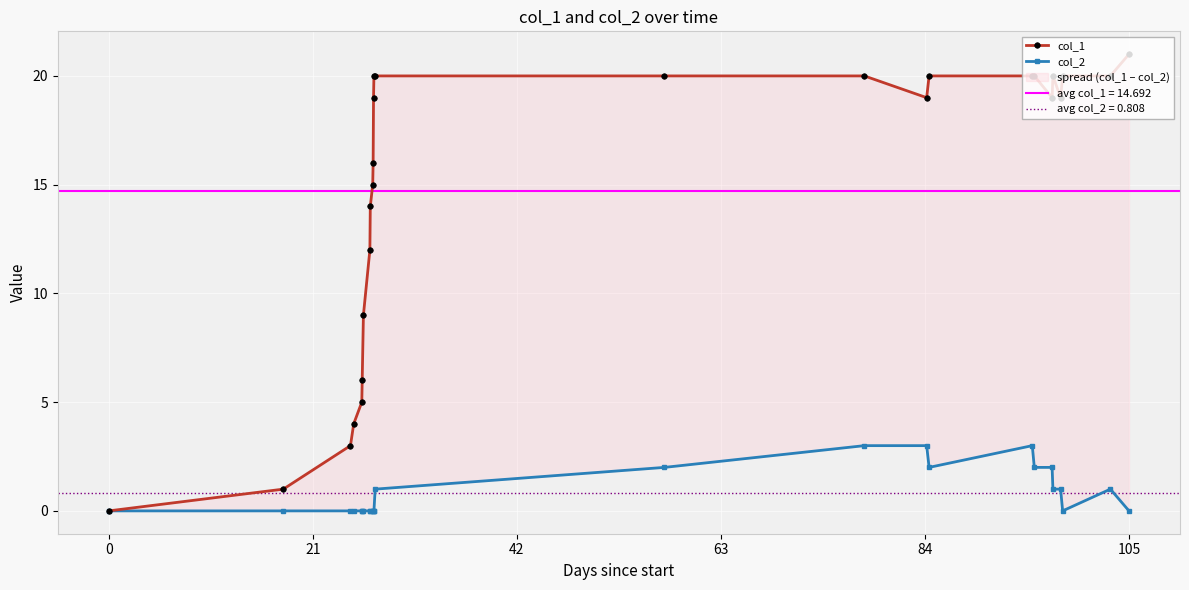

Which series has the largest total across all categories?

col_1